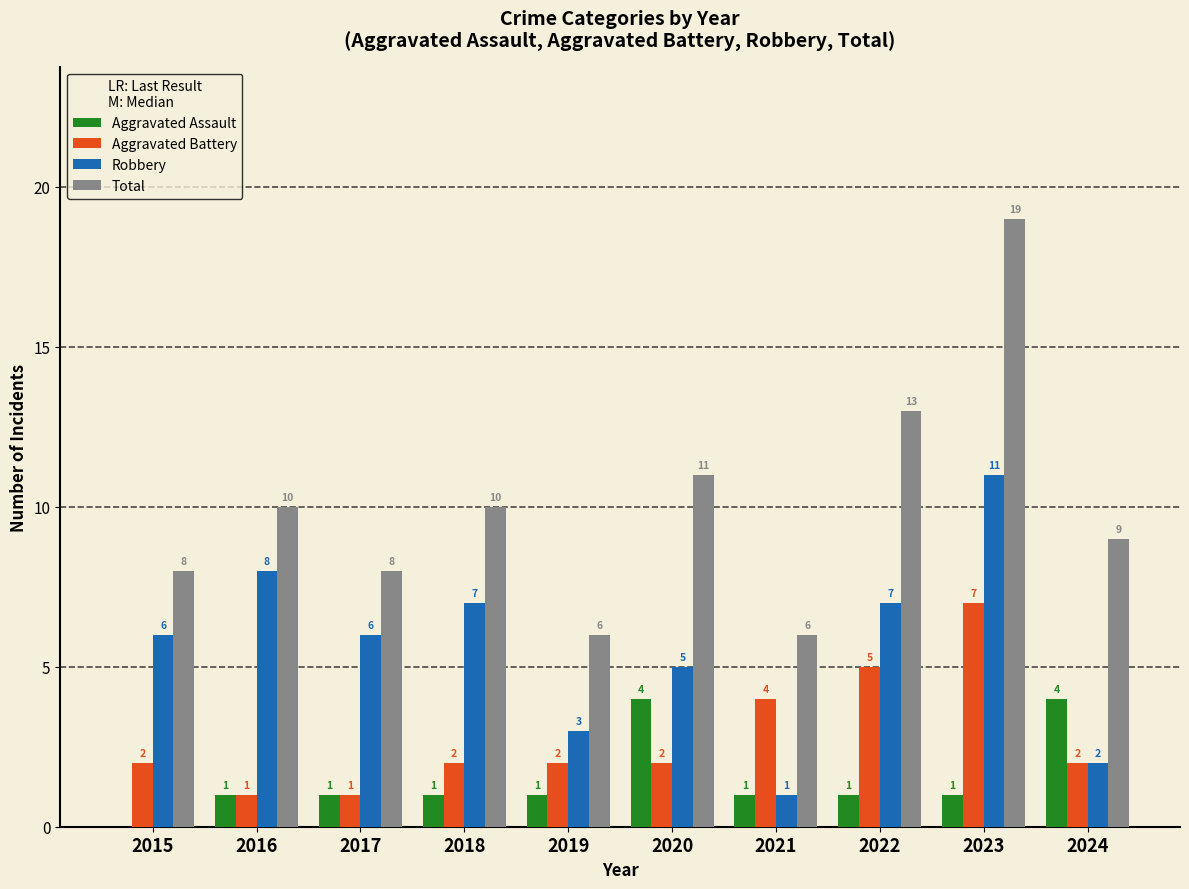

The Aggravated Battery series shows 2 at 2015. True or false?

True